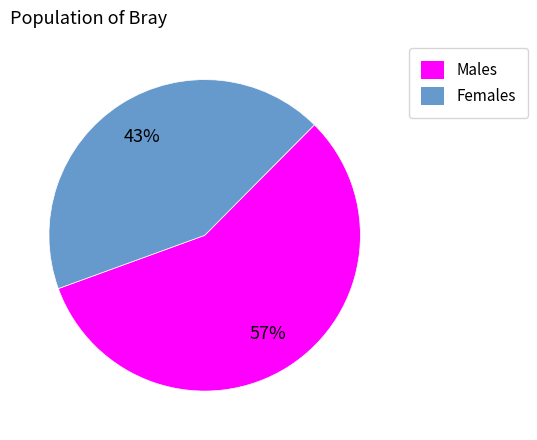

To the nearest percent, what is the difference between the largest and smallest slice percentages?

14%